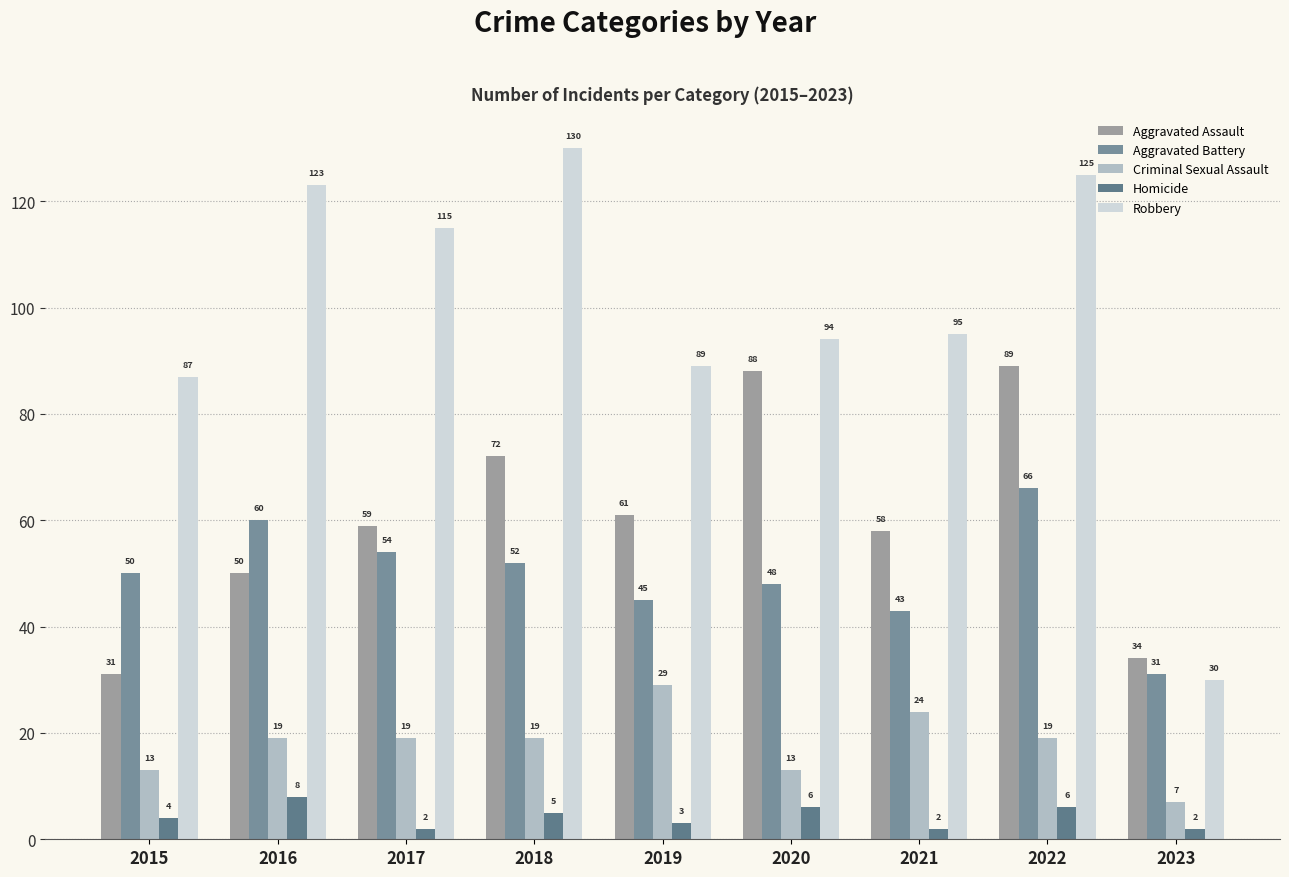

Which category has the lowest value in the Criminal Sexual Assault series?

2023